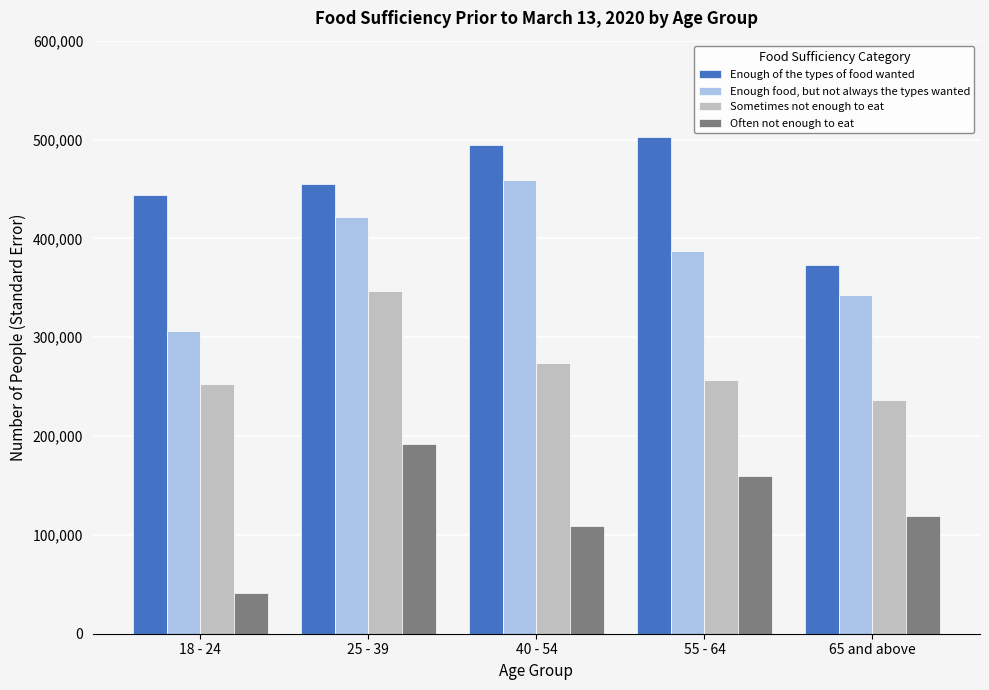

What is the minimum value shown in the chart?

41176.8